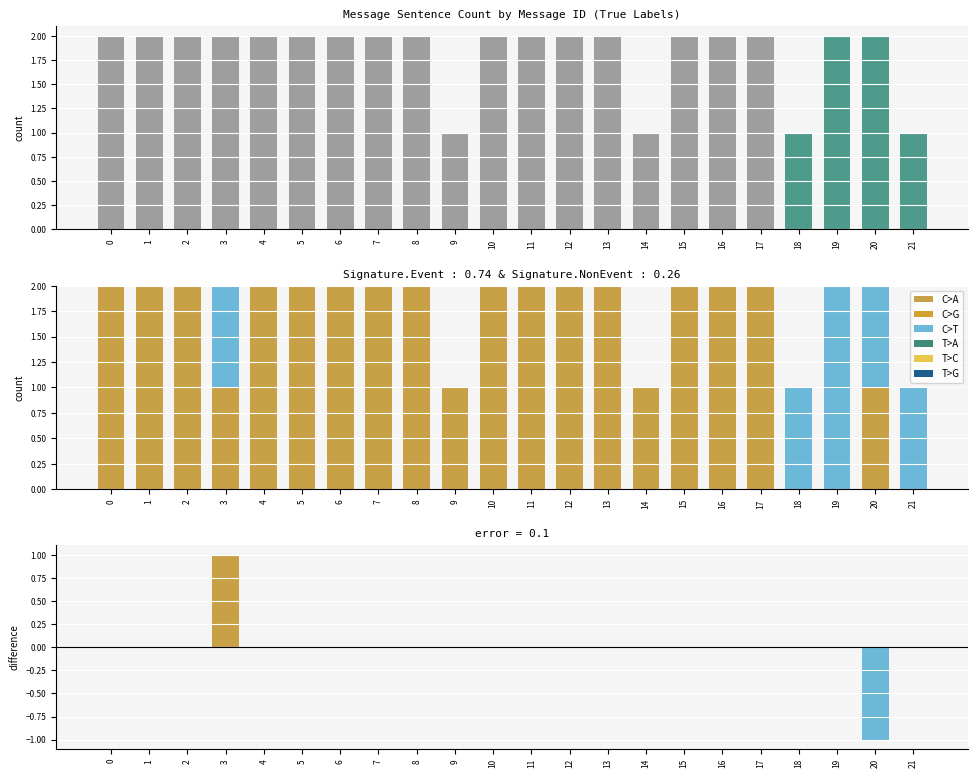

Reading left to right, what are all the values shown in this chart?

true_label: 0=2	1=2	2=2	3=2	4=2	5=2	6=2	7=2	8=2	9=1	10=2	11=2	12=2	13=2	14=1	15=2	16=2	17=2	18=1	19=2	20=2	21=1
Event: 0=2	1=2	2=2	3=1	4=2	5=2	6=2	7=2	8=2	9=1	10=2	11=2	12=2	13=2	14=1	15=2	16=2	17=2	18=0	19=0	20=1	21=0
NonEvent: 0=0	1=0	2=0	3=1	4=0	5=0	6=0	7=0	8=0	9=0	10=0	11=0	12=0	13=0	14=0	15=0	16=0	17=0	18=1	19=2	20=1	21=1
error: 0=0	1=0	2=0	3=1	4=0	5=0	6=0	7=0	8=0	9=0	10=0	11=0	12=0	13=0	14=0	15=0	16=0	17=0	18=0	19=0	20=-1	21=0